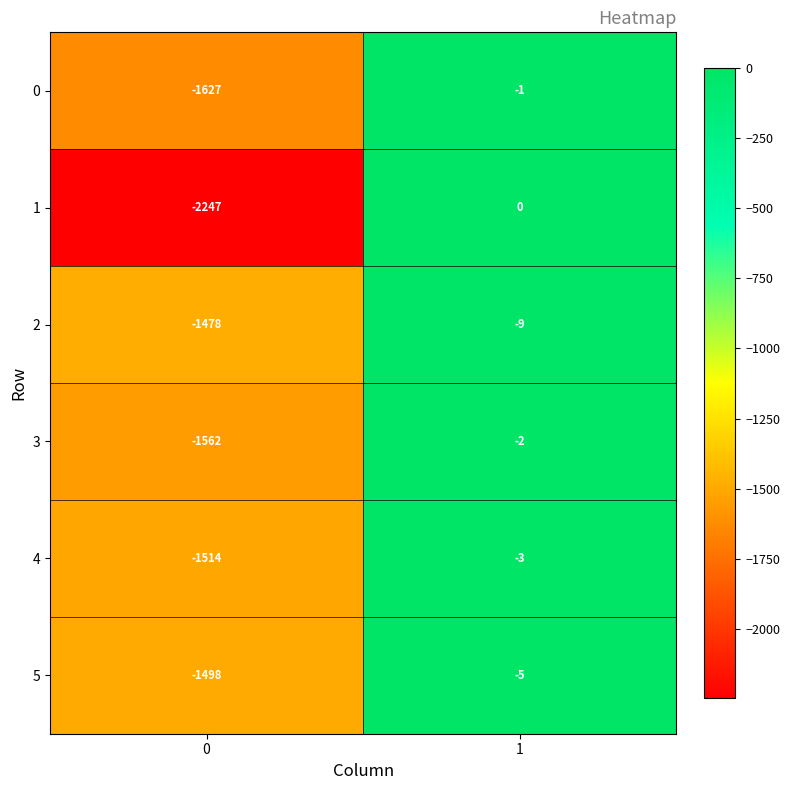

What is the minimum value shown in the chart?

-2247